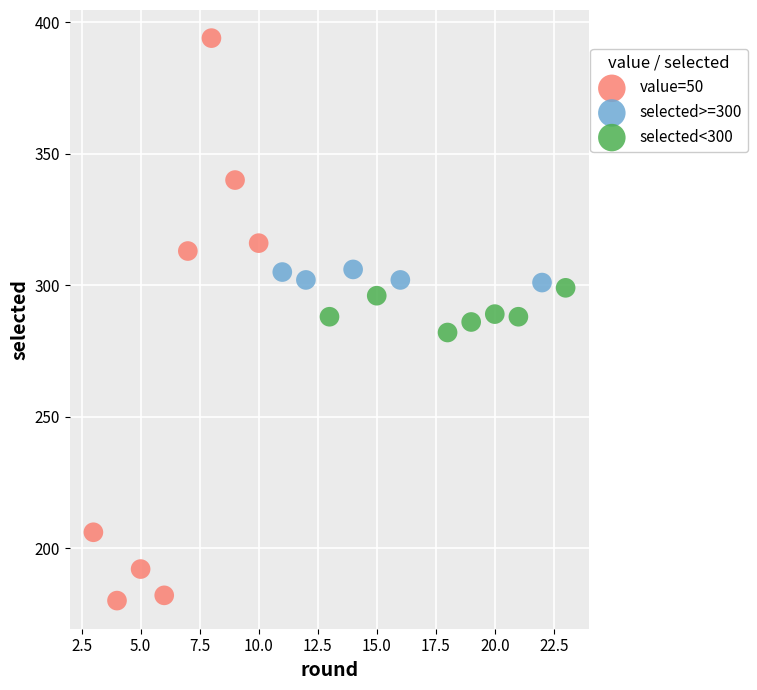

Which series reaches the minimum Y coordinate?

value=50